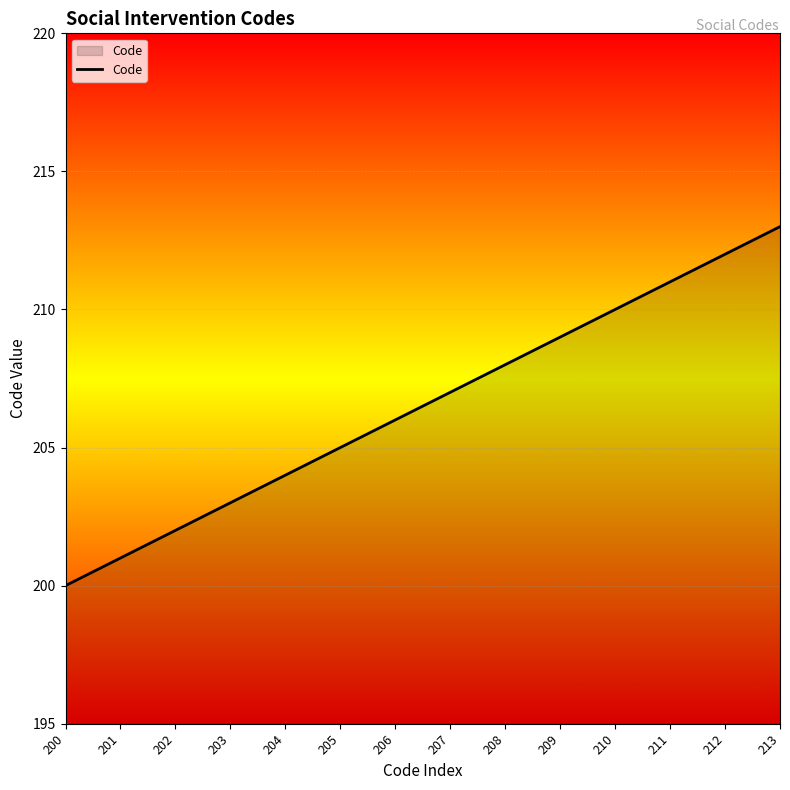

What is the difference between the maximum and minimum values?

13